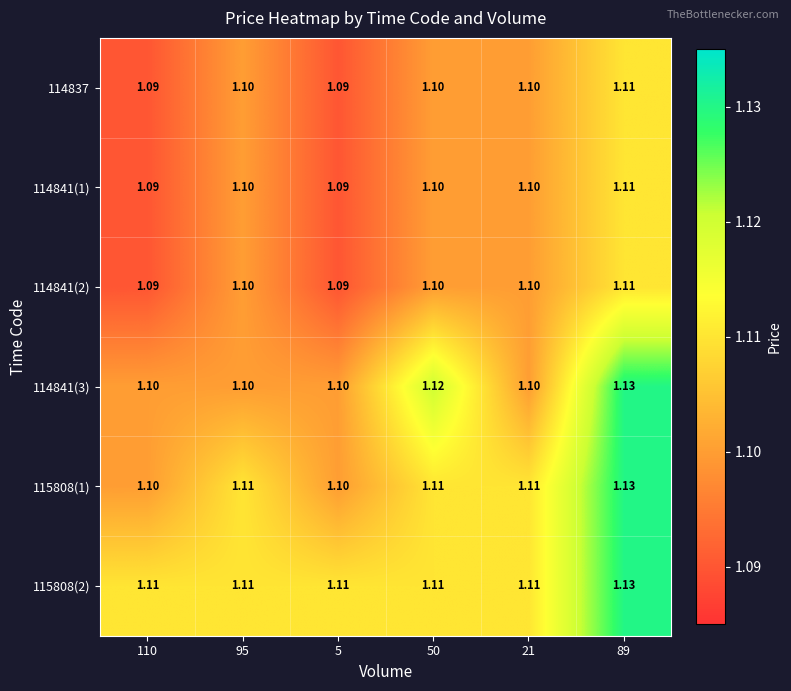

Is the value of 115808(2) at 89 greater than the value of 115808(1) at 95?

Yes